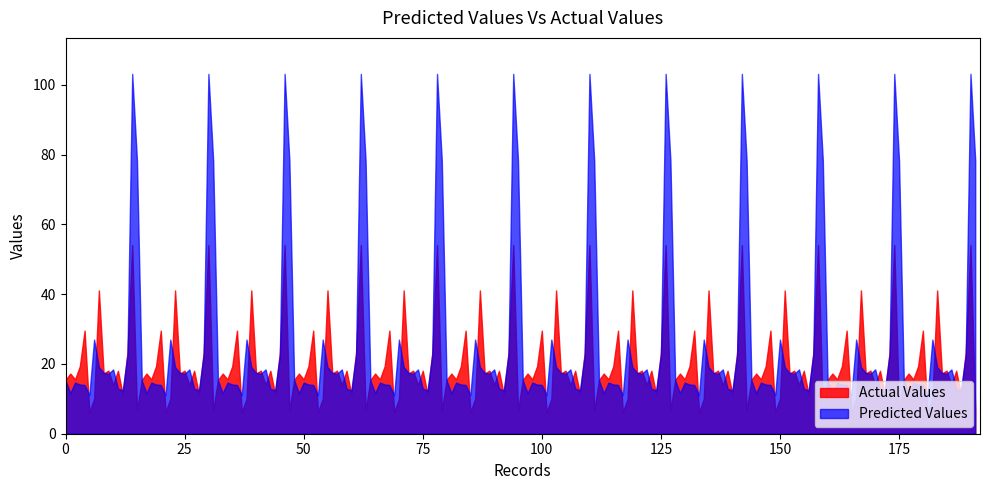

Which series has the widest spread of values?

Predicted Values